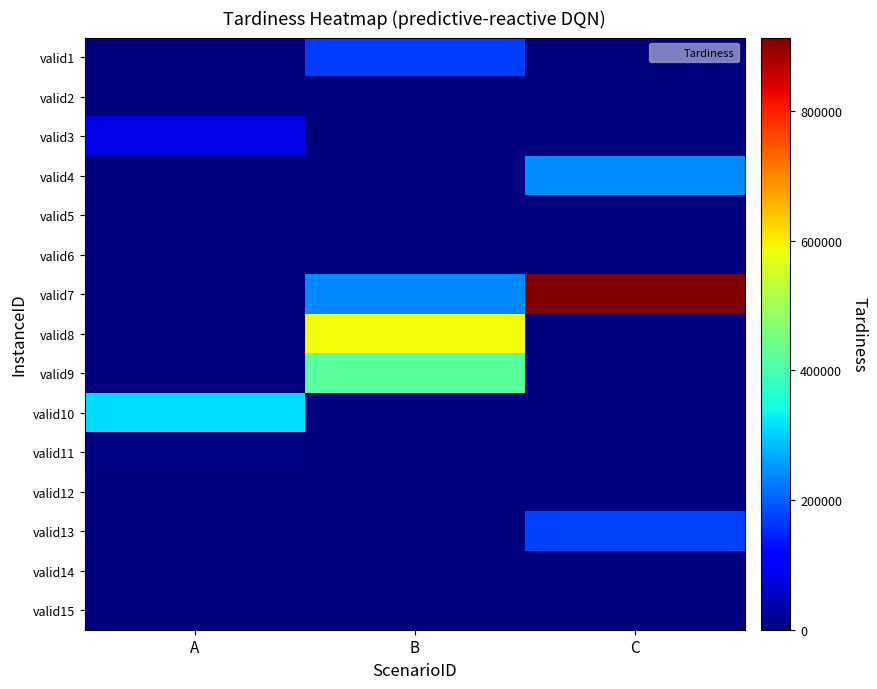

Rank the series at B from lowest to highest value.

valid3, valid12, valid14, valid15, valid13, valid2, valid11, valid10, valid4, valid5, valid6, valid1, valid7, valid9, valid8